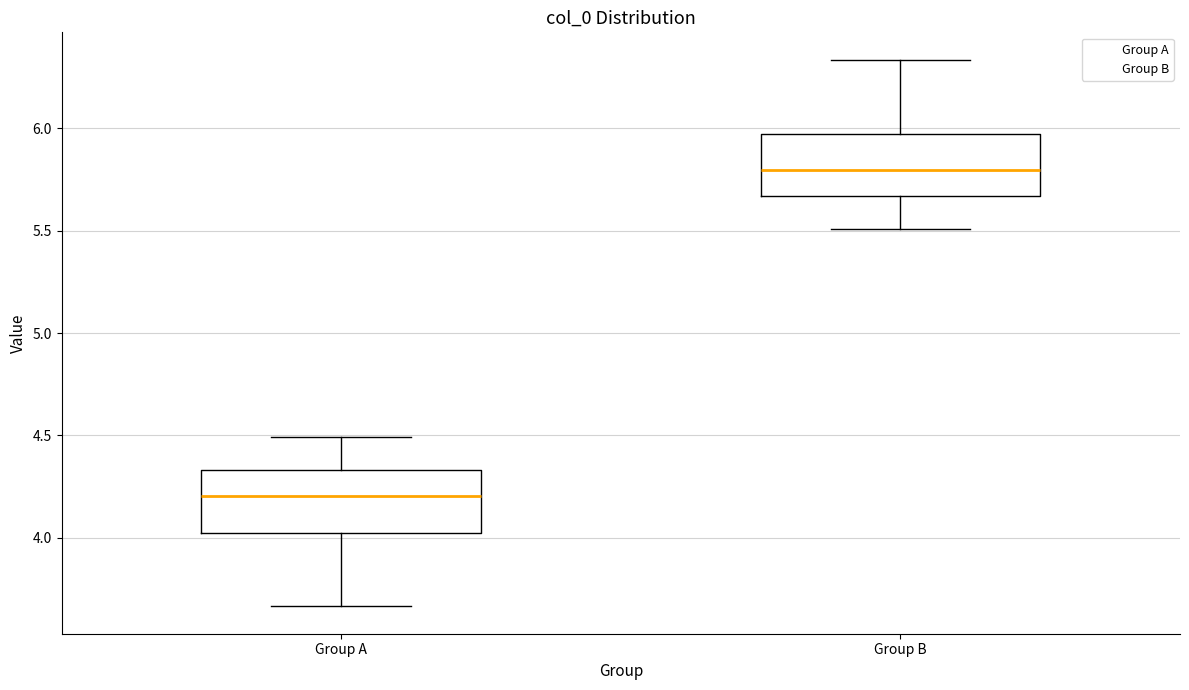

Where is the lower edge of the box for Group B on the y-axis? The values are not printed on the chart, so give them approximately, as read against the axis.

5.65